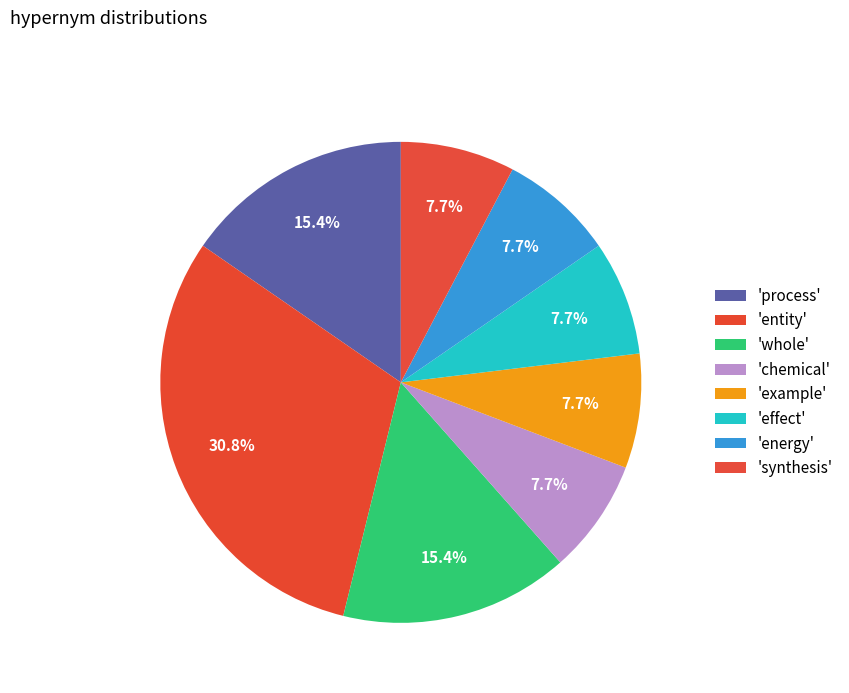

How many segments does this pie chart have?

8